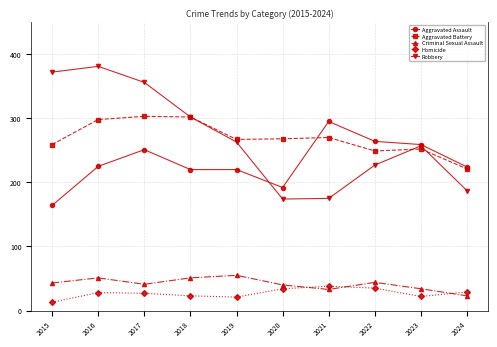

List the series in order of their peak value, lowest first.

Homicide, Criminal Sexual Assault, Aggravated Assault, Aggravated Battery, Robbery